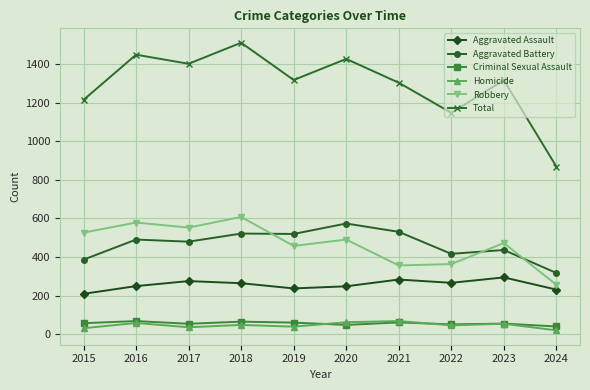

What is the difference between the second highest and minimum values in the Aggravated Battery series?

213